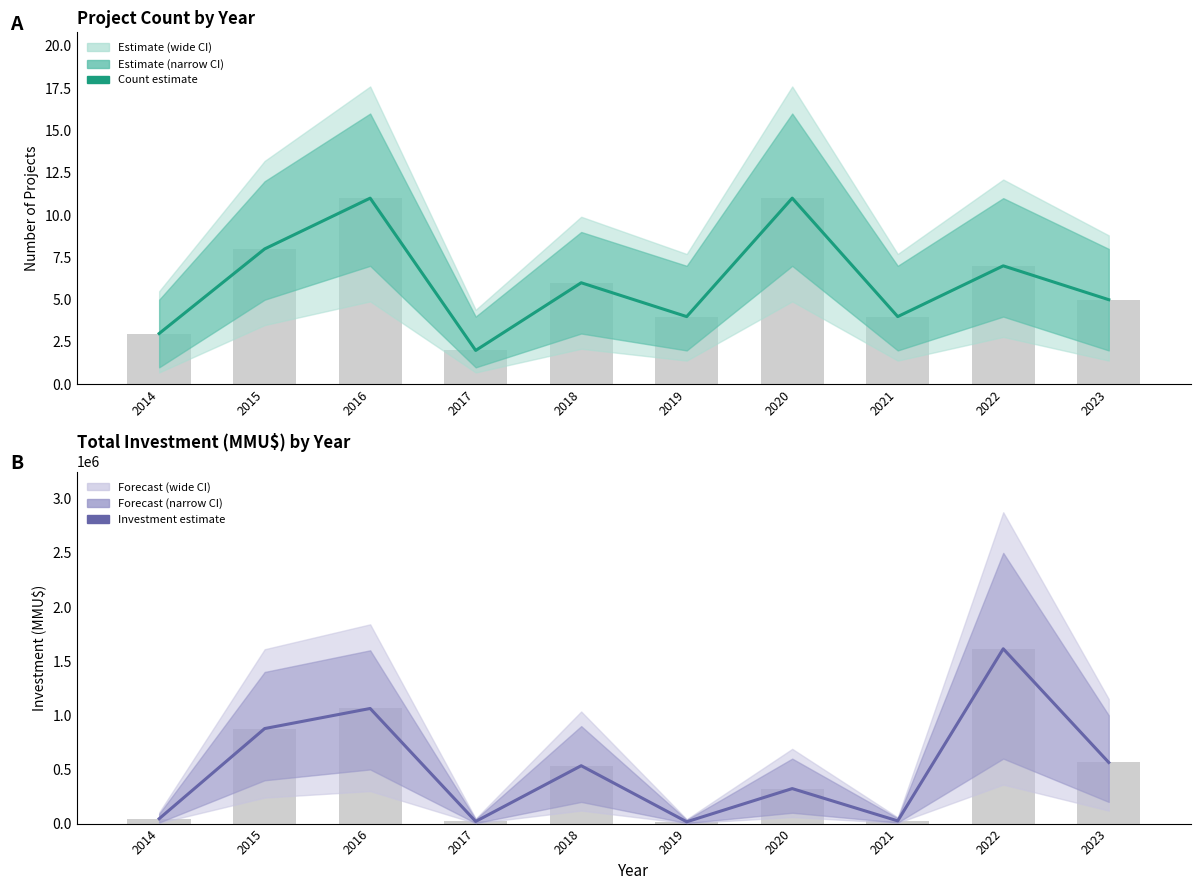

Where is Investment estimate nearest to the value 815441?

2015